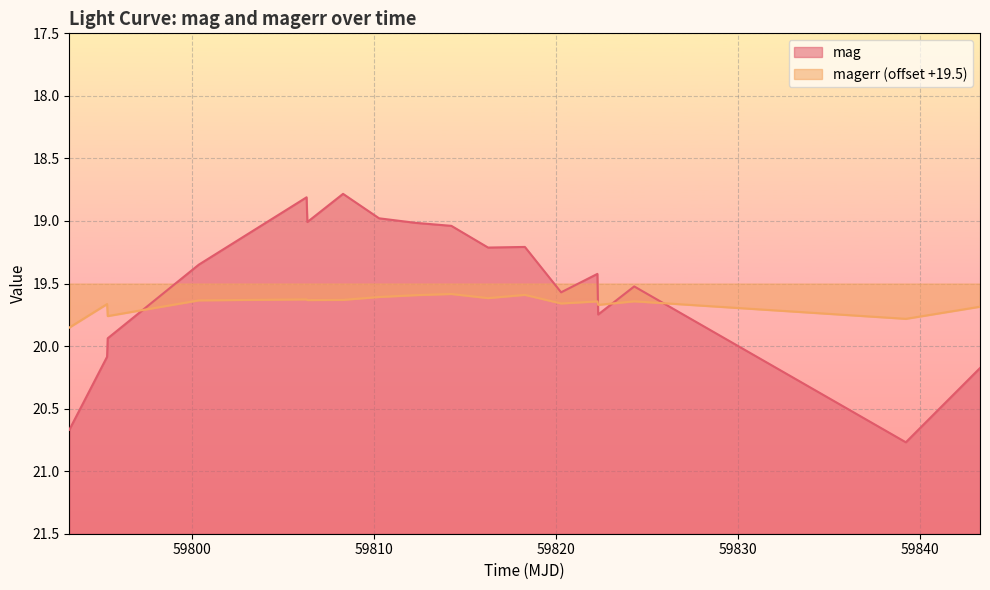

List the series in order of their peak value, lowest first.

magerr, mag